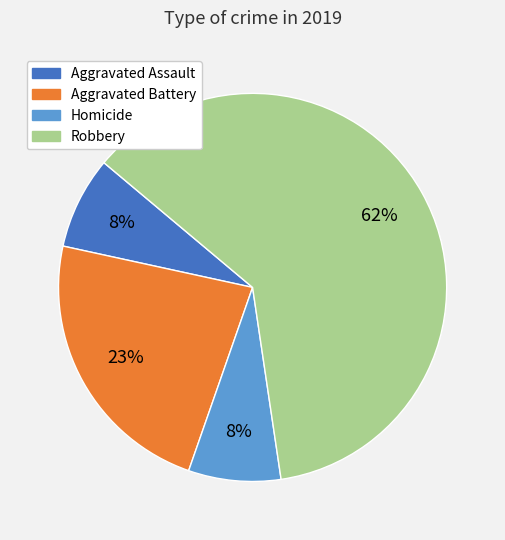

Does any single category account for the majority?

Yes